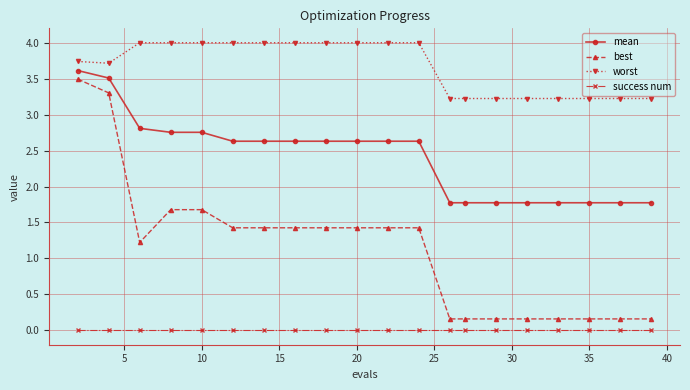

True or false: success num and mean cross at least once.

False